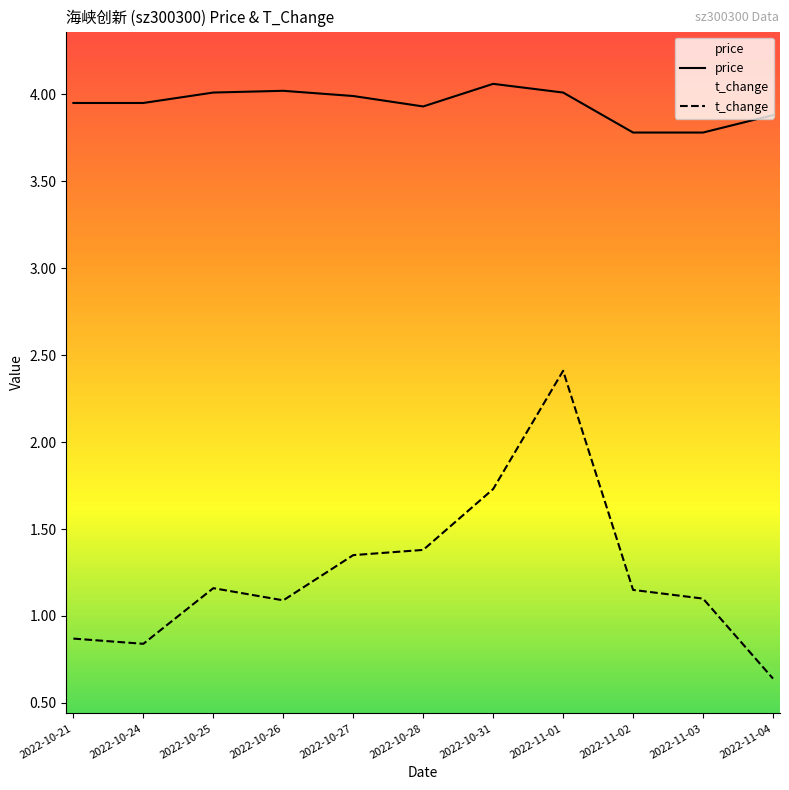

At which label does t_change reach its peak?

2022-11-01